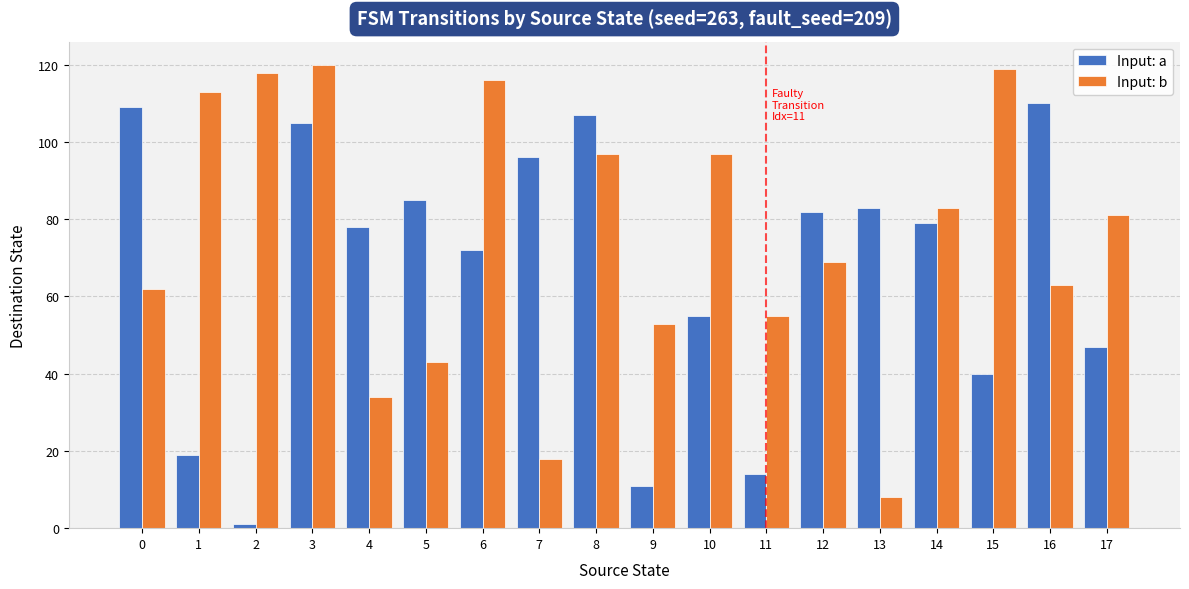

At which label is Input: a closest to 55?

10